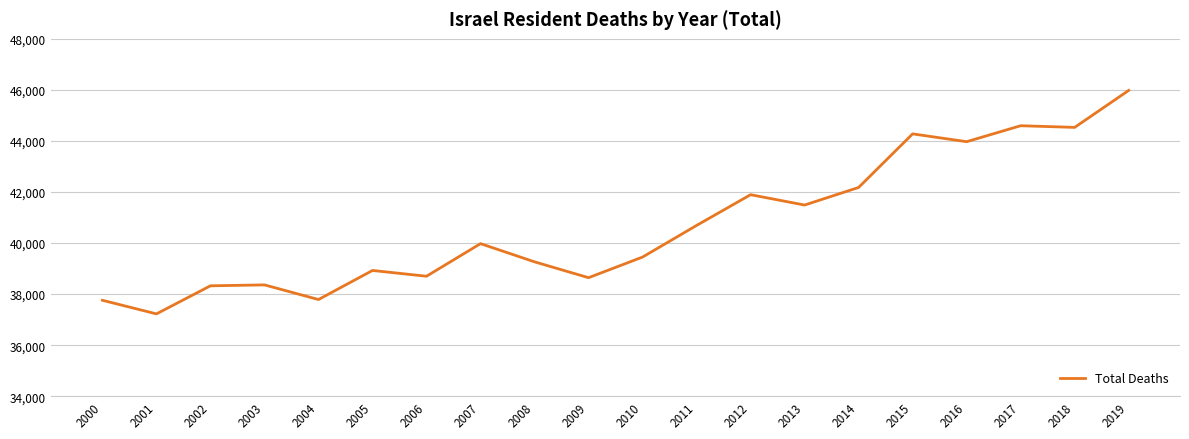

What is the difference between the maximum and minimum values?

8755